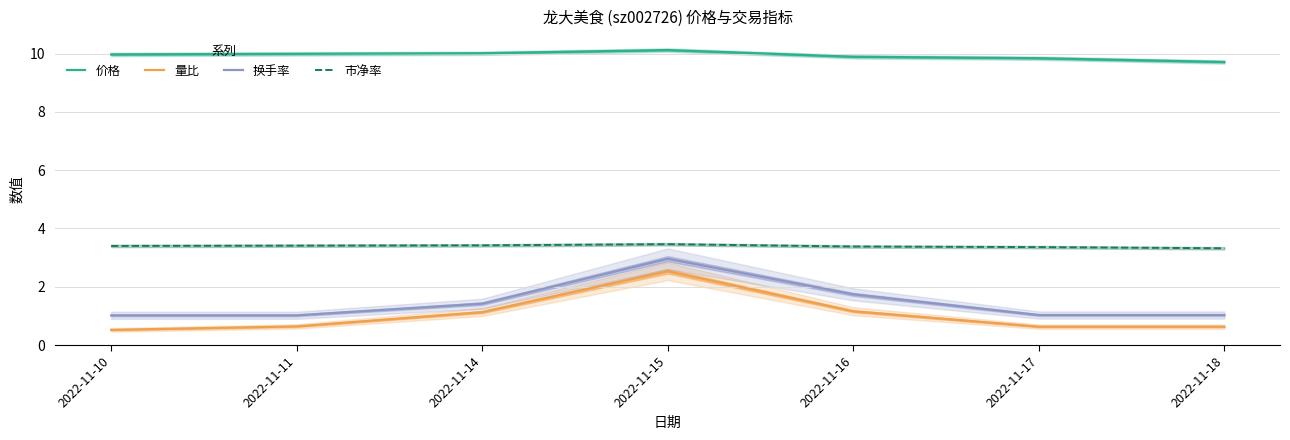

True or false: 市净率 and 换手率 cross at least once.

False